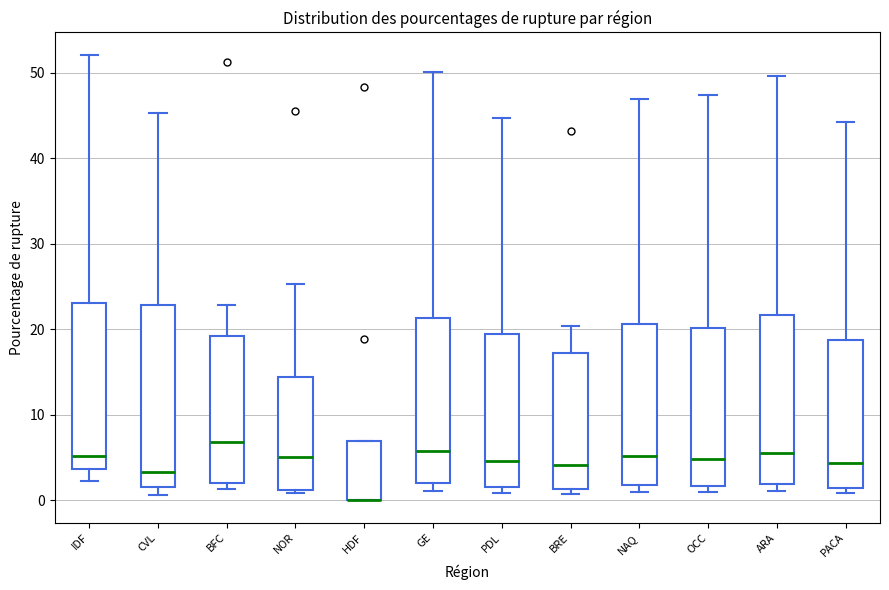

Where is the lower edge of the box for NOR on the y-axis? The values are not printed on the chart, so give them approximately, as read against the axis.

1